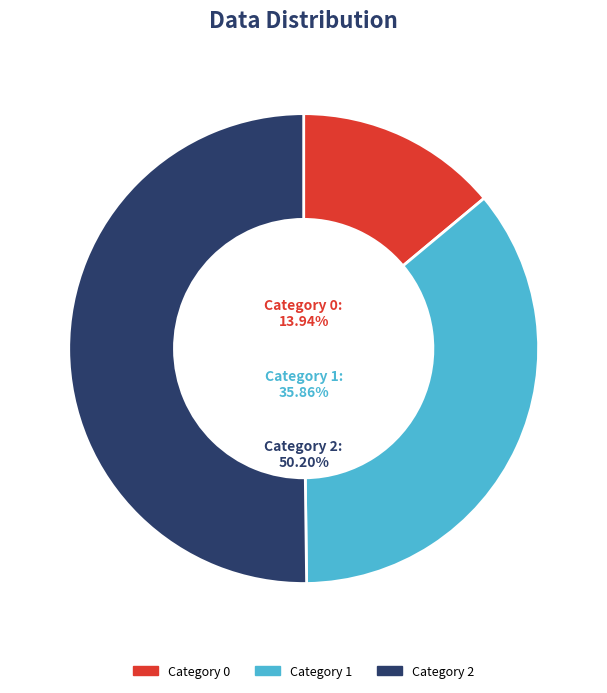

Rank the categories by value from highest to lowest.

2, 1, 0